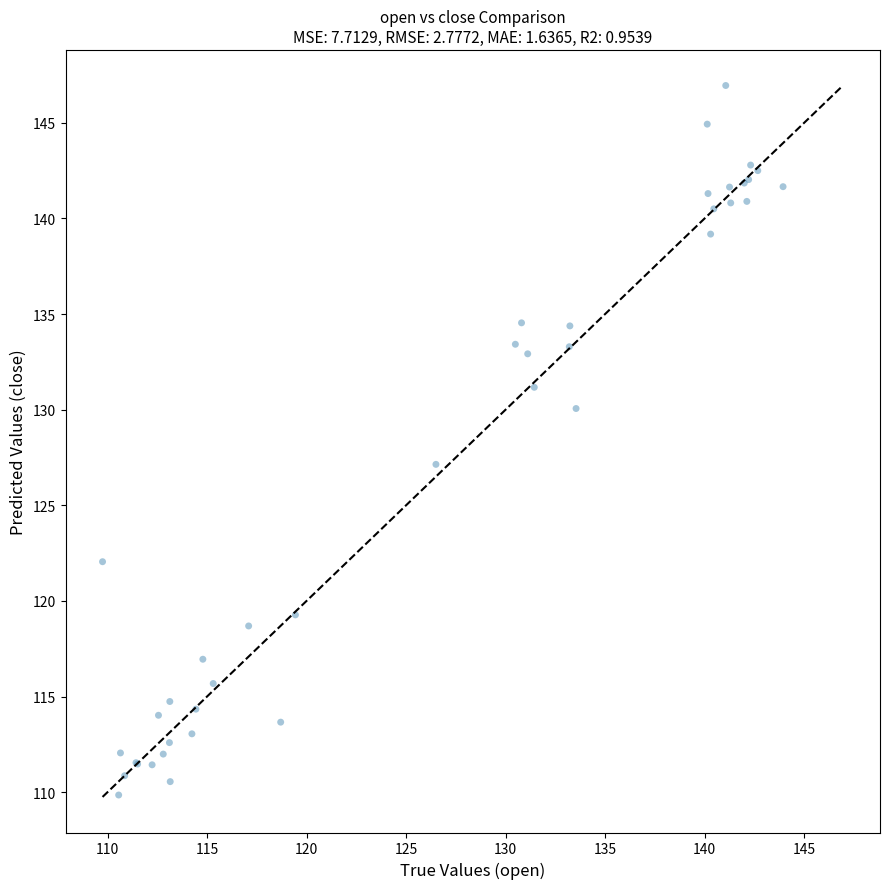

What Y value in the scatter plot is closest to 128?

127.1